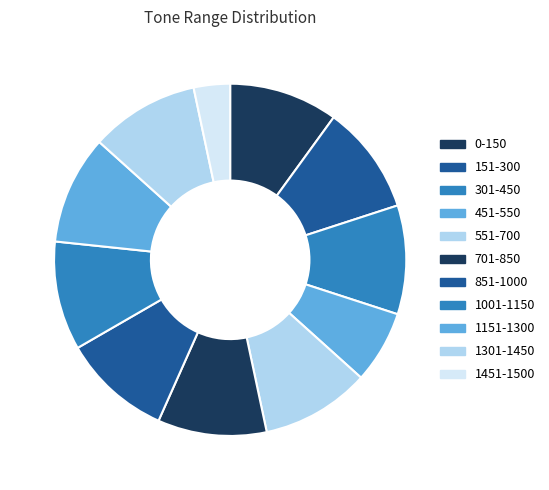

What percentage is the 301-450 slice, to the nearest percent?

10%